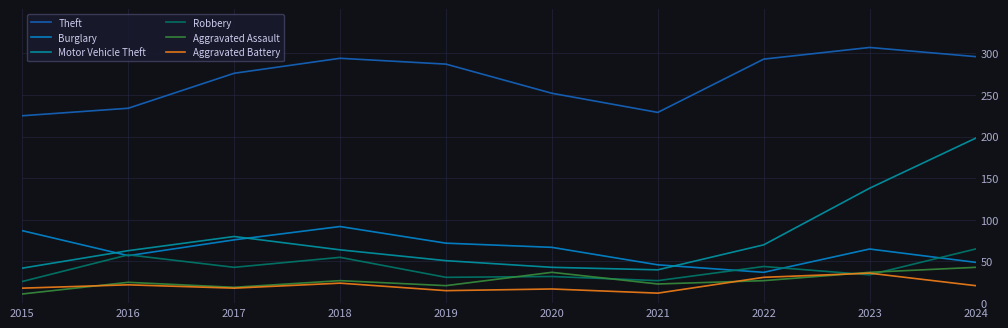

What is the average value of the Aggravated Assault series?

27